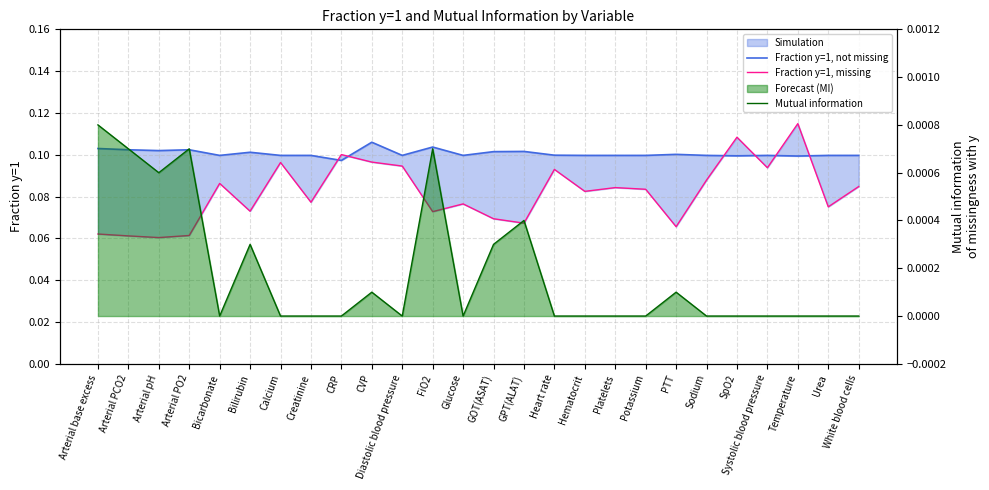

In Mutual information, how many points are higher than both neighbors (excluding endpoints)?

6